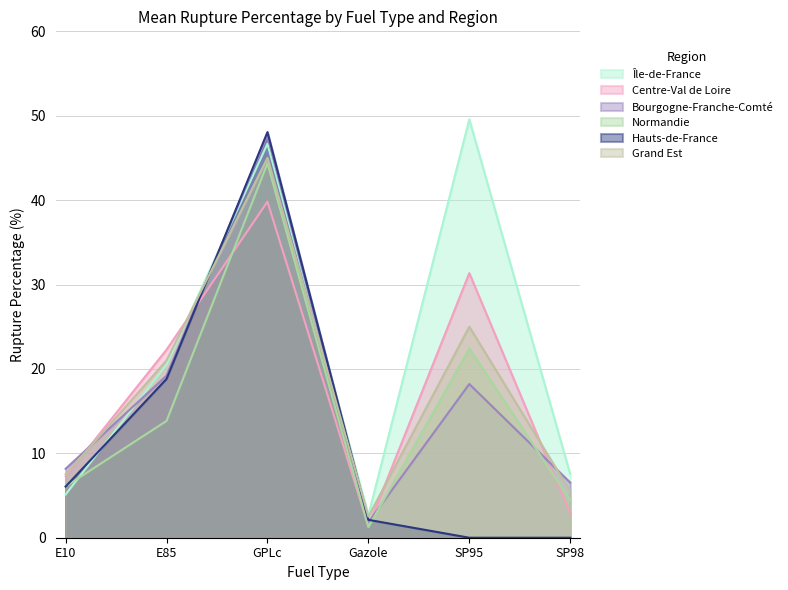

How many intersections are there between Grand Est and Centre-Val de Loire?

4